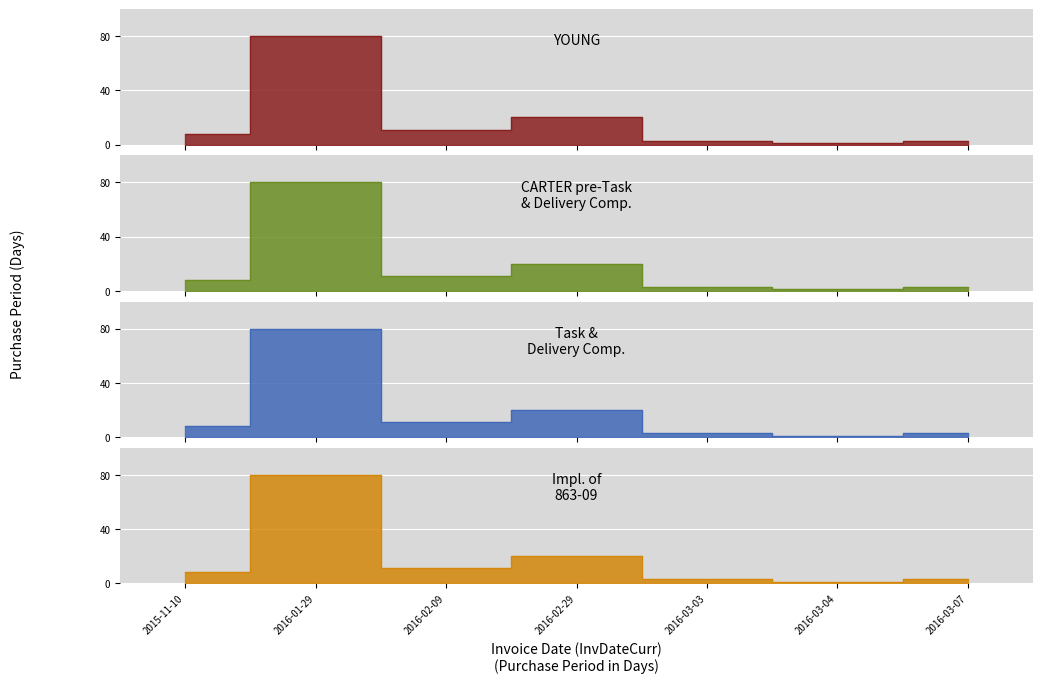

Is it true that the value at 2015-11-10 is 5?

False